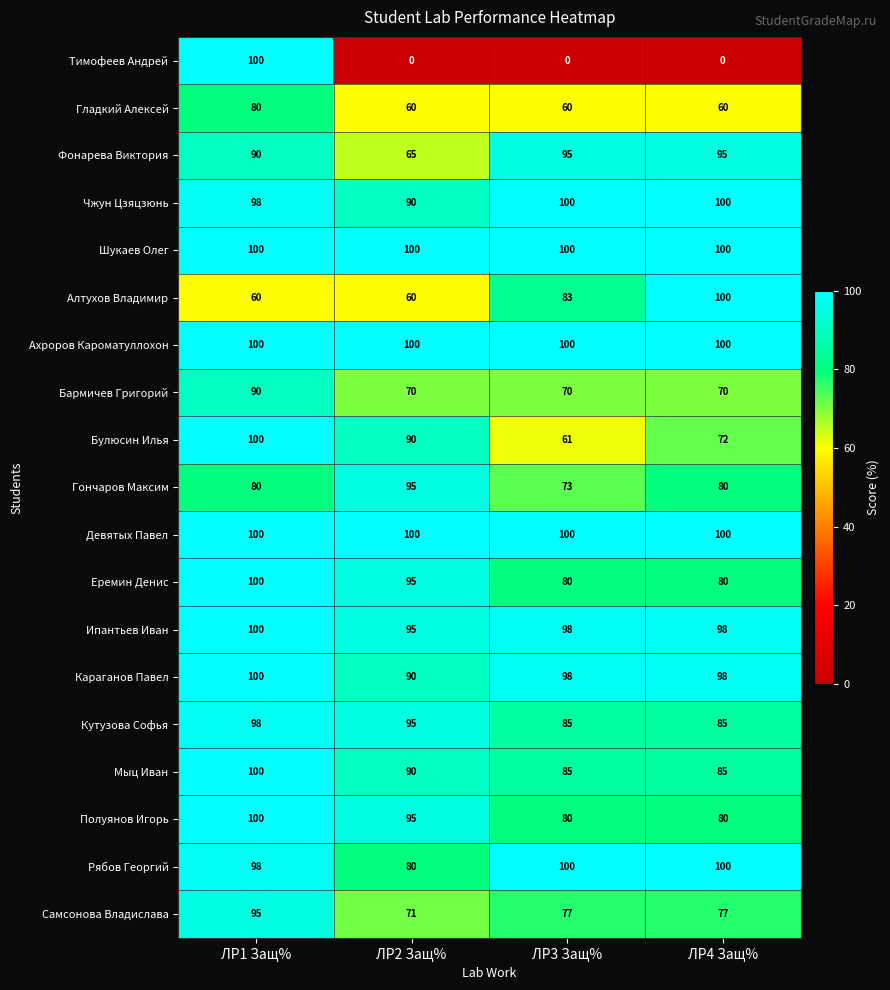

What is the sum of all Ипантьев Иван values?

391